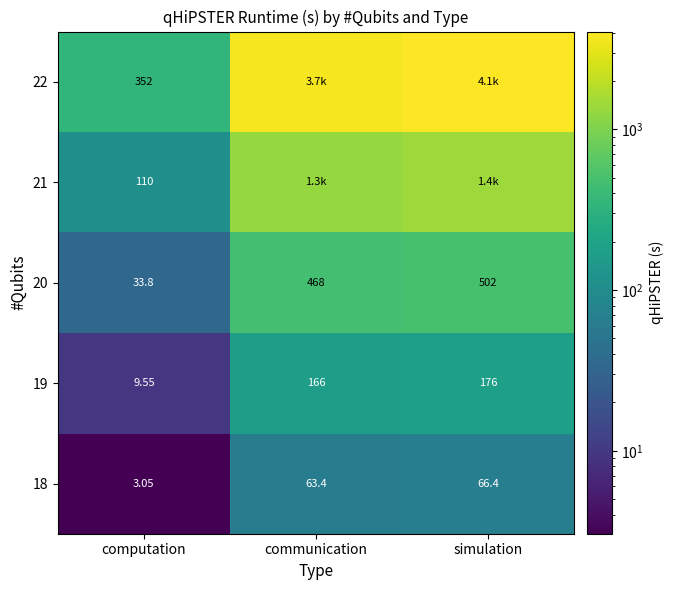

True or false: 19 has a value of 2.3 at computation.

False